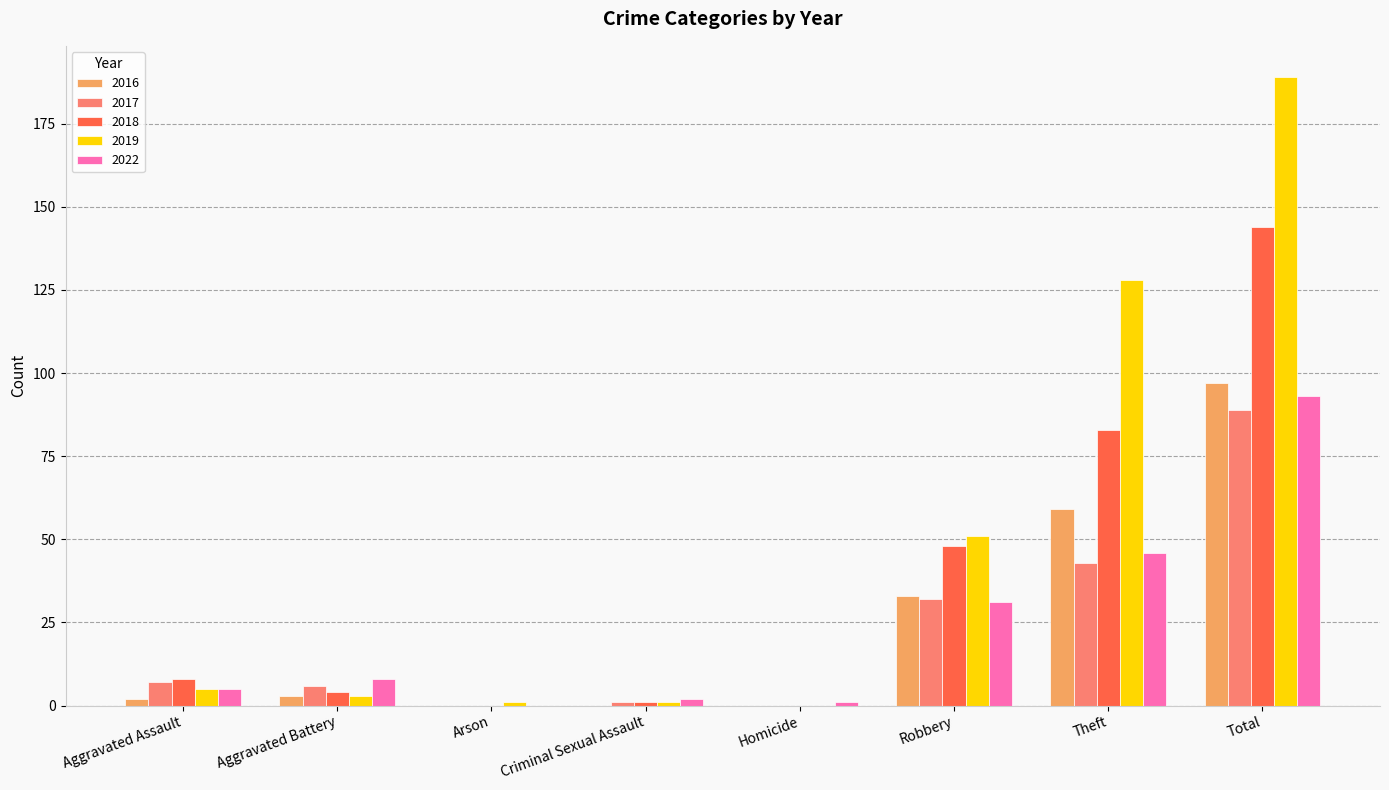

Reading right to left, transcribe all the data shown in this chart.

2016: 97	59	33	0	0	0	3	2
2017: 89	43	32	0	1	0	6	7
2018: 144	83	48	0	1	0	4	8
2019: 189	128	51	0	1	1	3	5
2022: 93	46	31	1	2	0	8	5